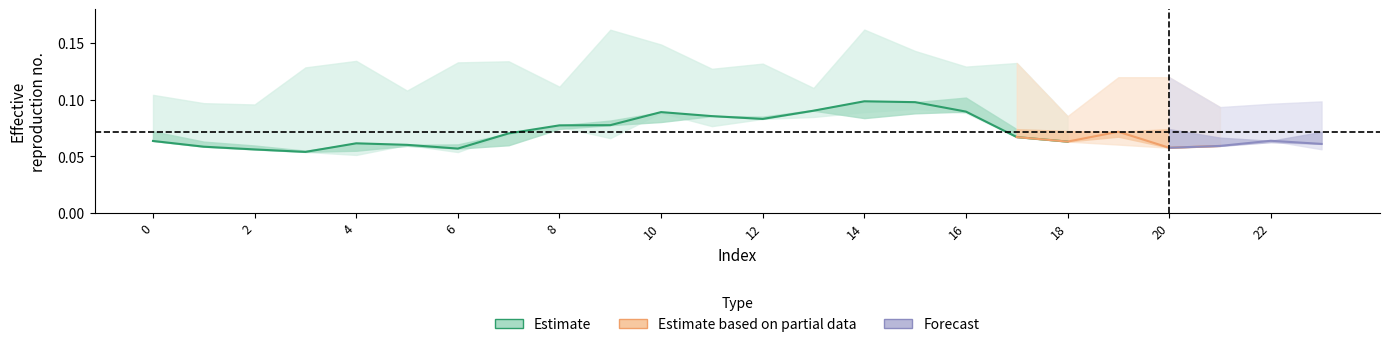

What is the sum of all values?

1.4